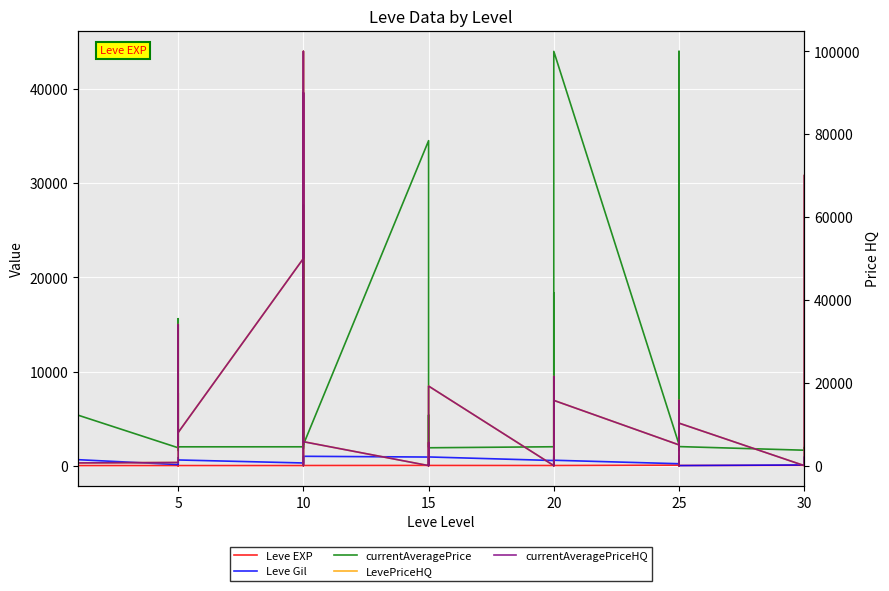

Where is the first local maximum for Leve EXP?

5